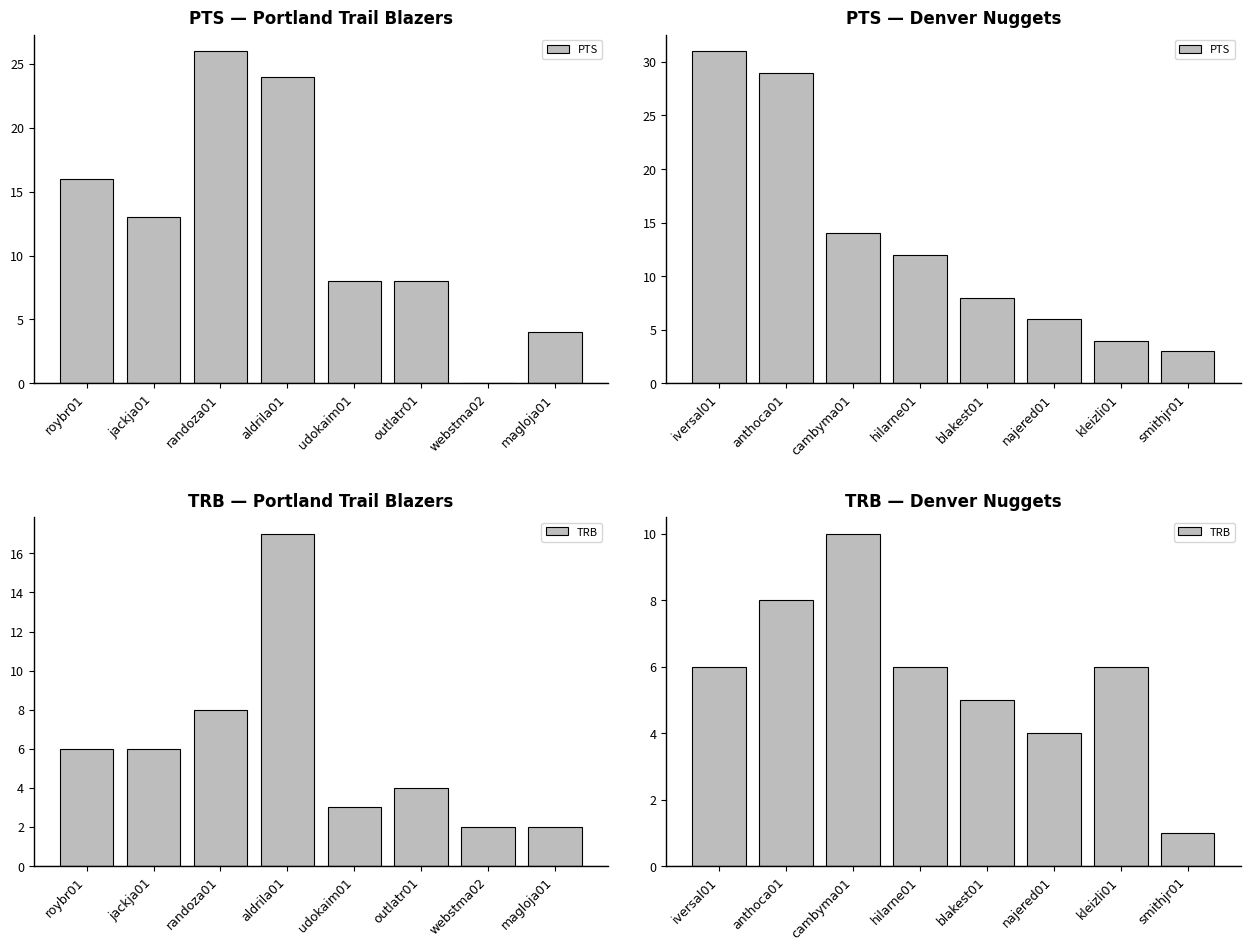

What is the value of the TRB bar at the 4th from the left?

6